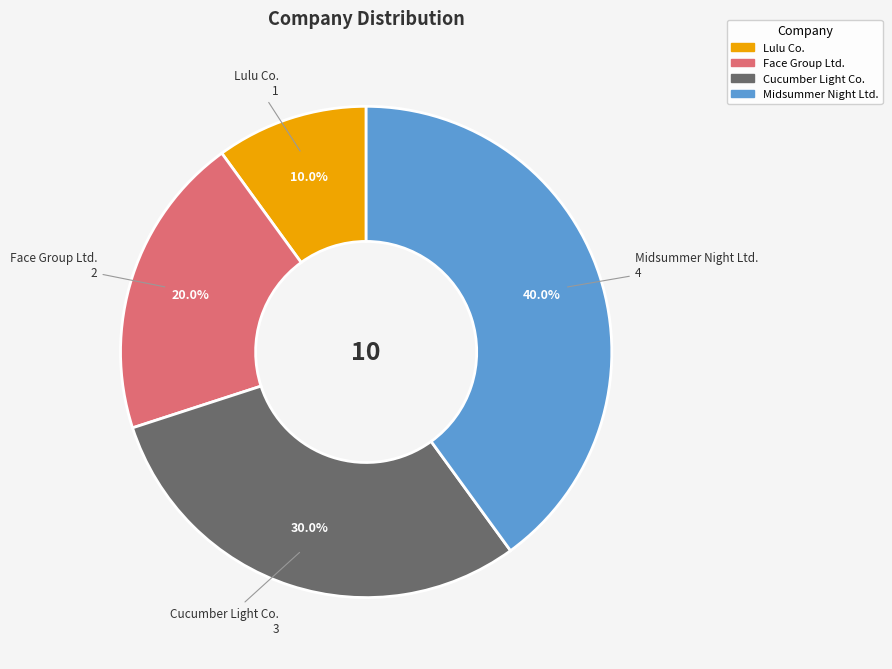

The Face Group Ltd. slice represents 20% of the pie. True or false?

True